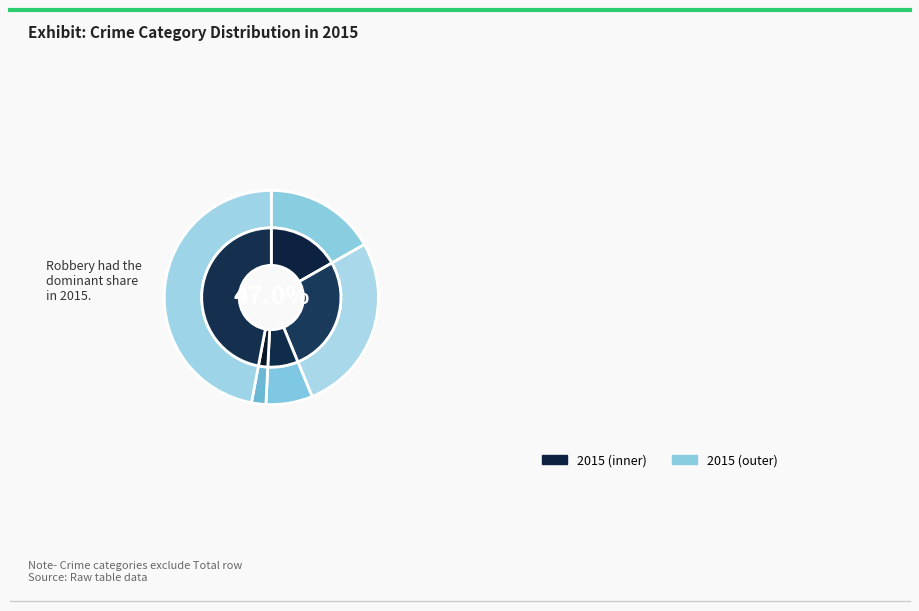

Which slice is the smallest?

Homicide